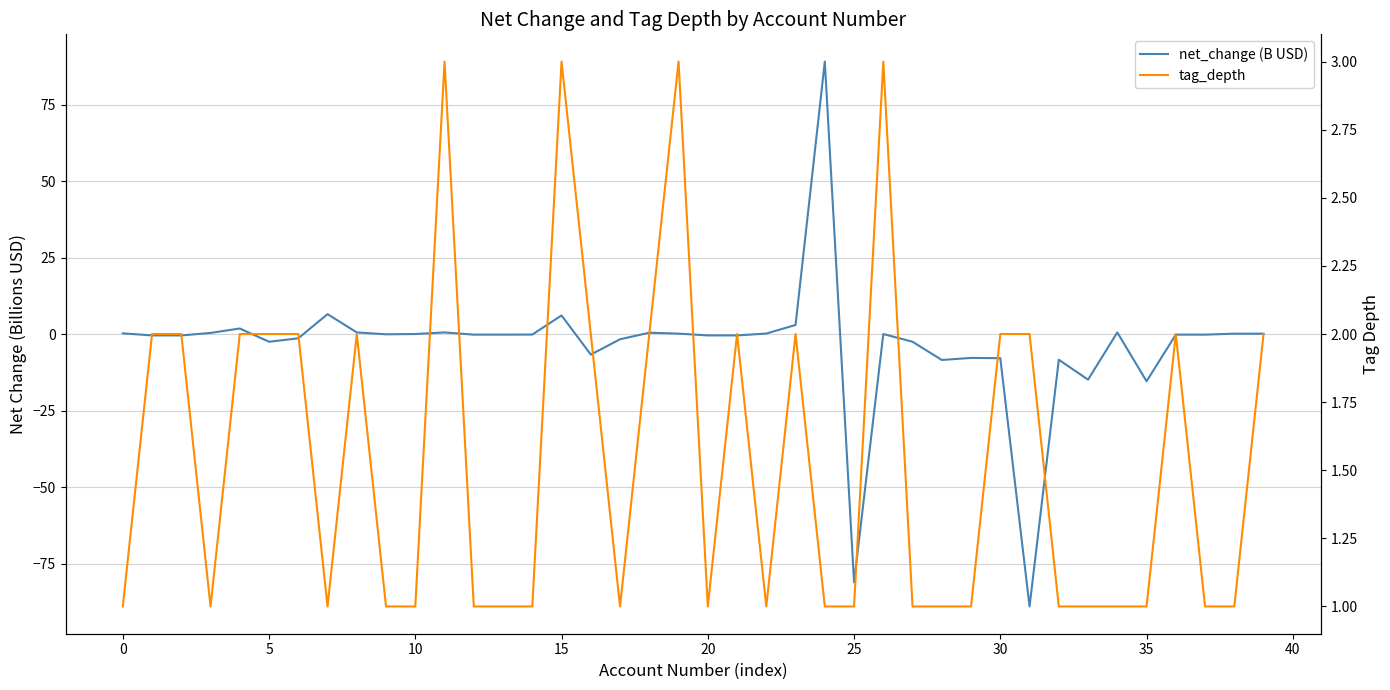

Which has a higher value, 32 or −5?

−5